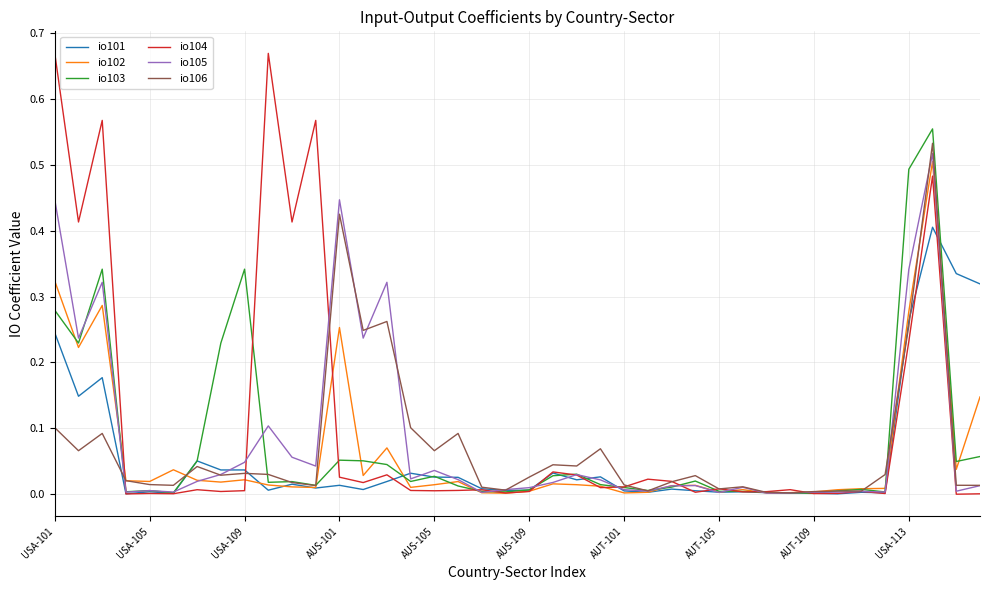

Which series has the widest spread of values?

io104